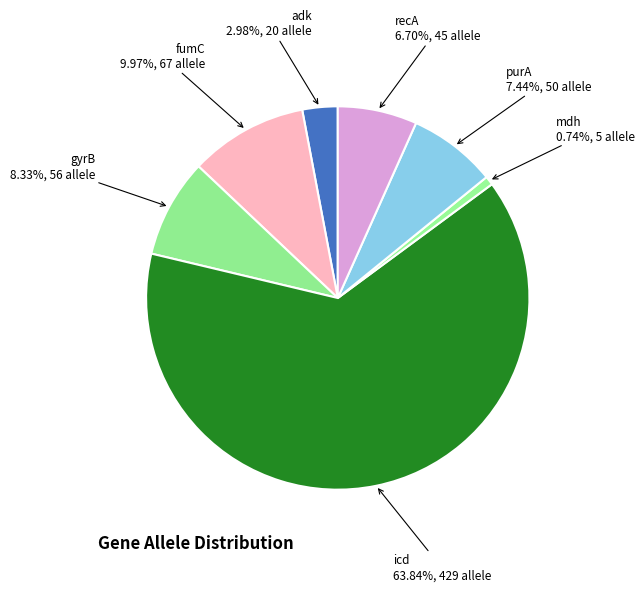

Which slice represents more than half of the pie?

icd